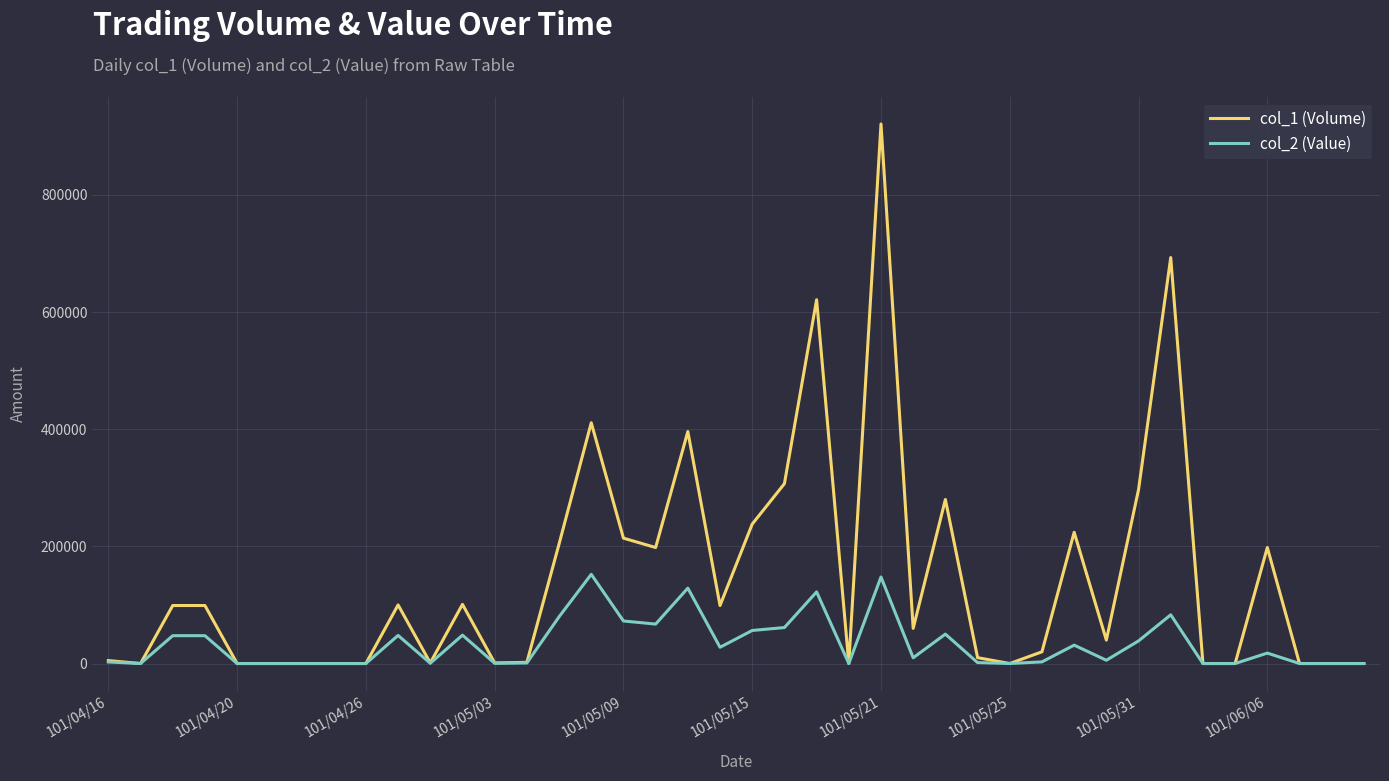

Which series has the largest total across all categories?

col_1 (Volume)